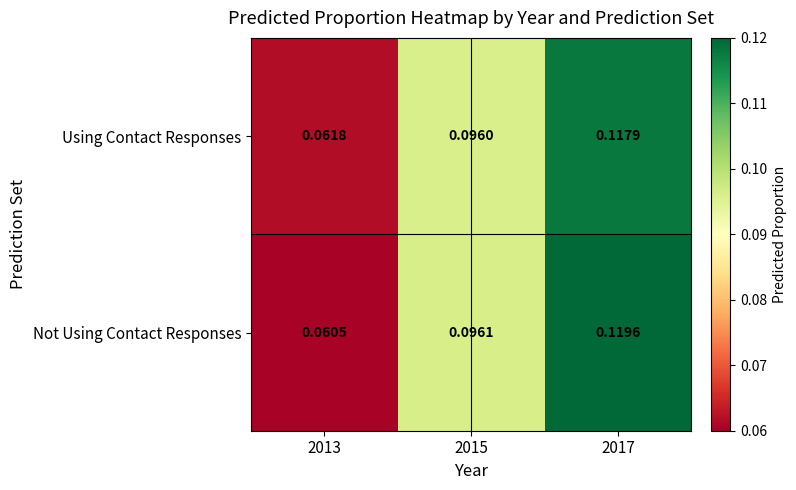

Which series has the widest spread of values?

Not Using Contact Responses